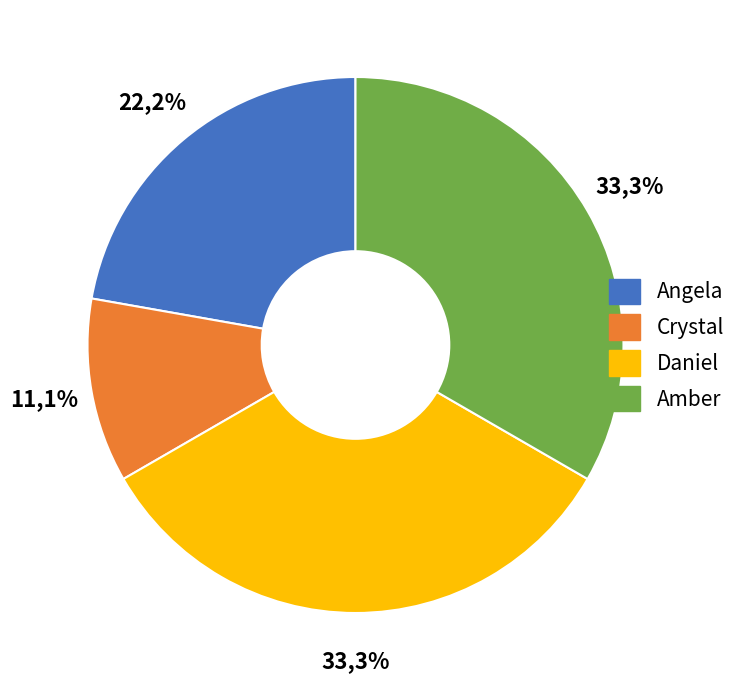

Is the sum of Amber and Crystal greater than half?

No